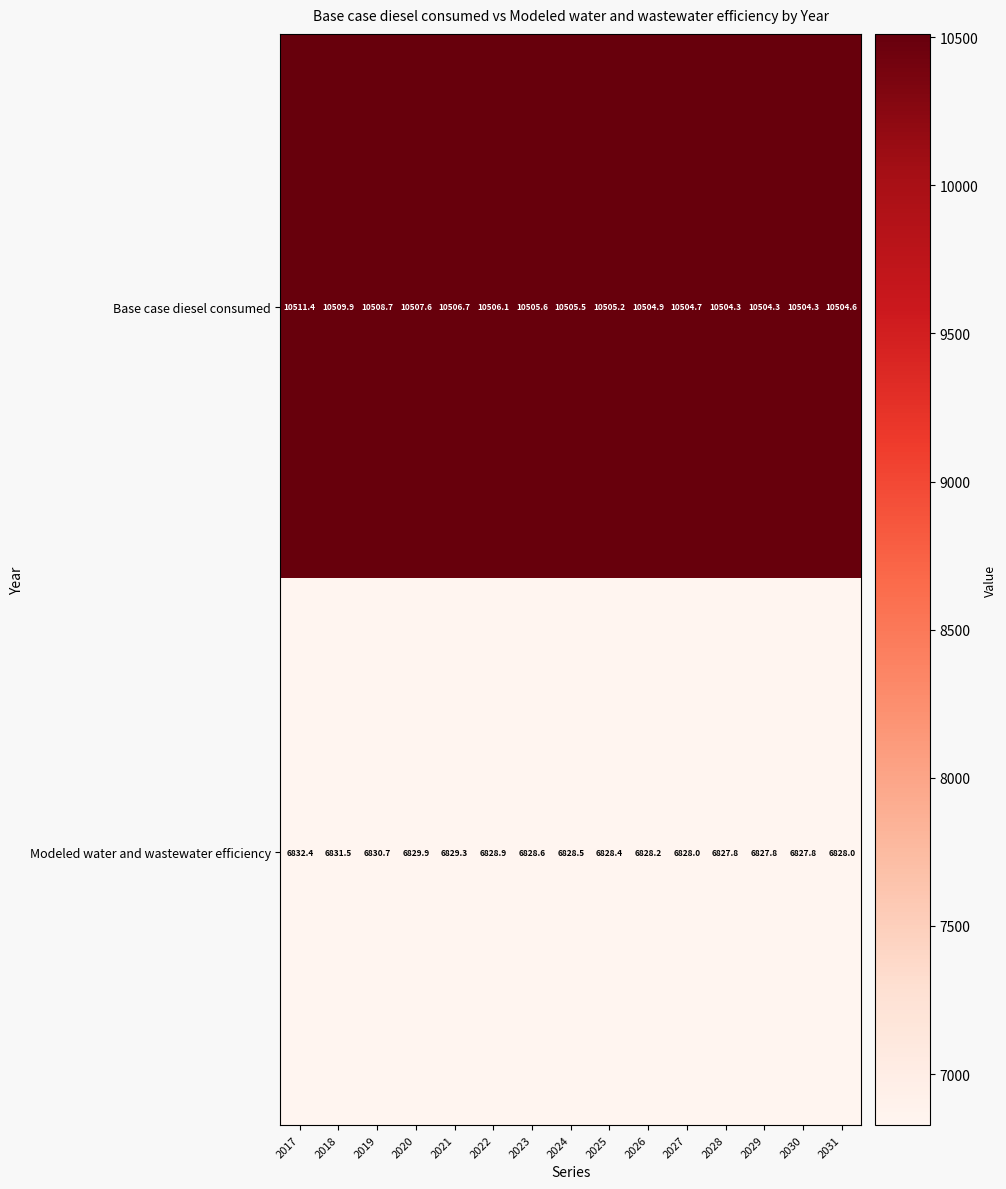

What is the total value across all series at 2018?

17341.4